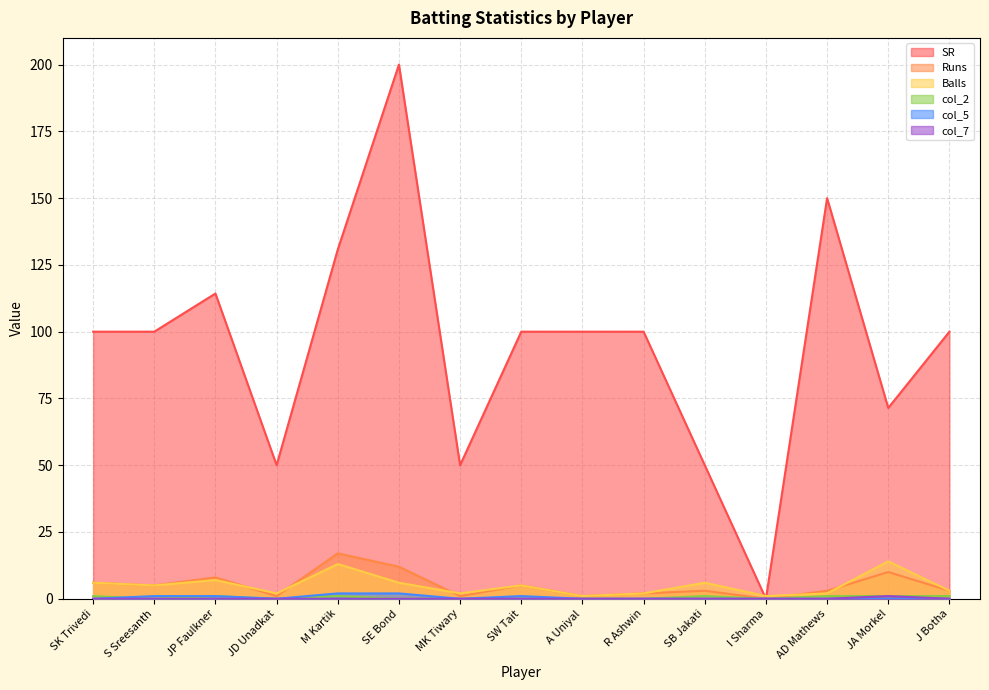

Which series has the largest total across all categories?

SR